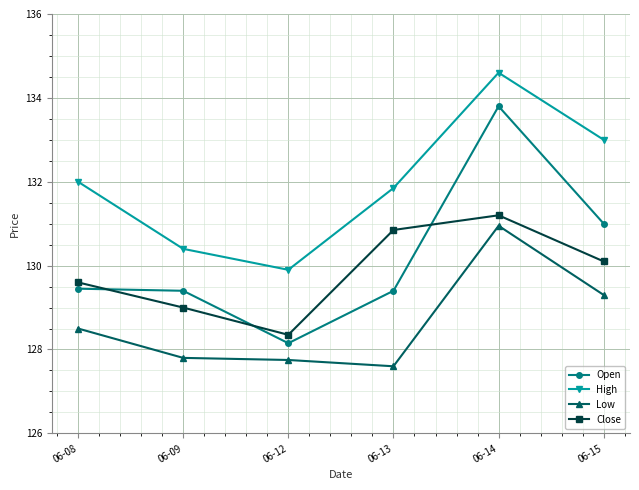

What is the difference between the Low values at 06-14 and 06-12?

3.2